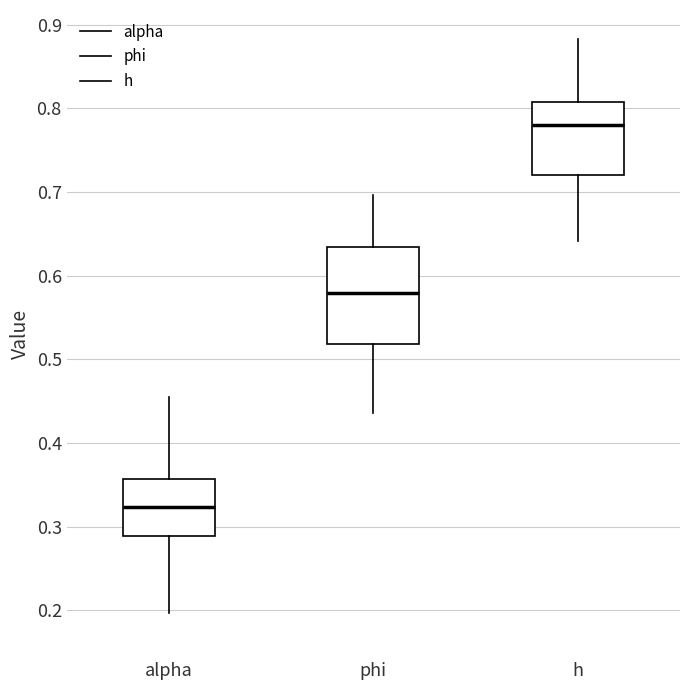

Where is the lower edge of the box for phi on the y-axis? The values are not printed on the chart, so give them approximately, as read against the axis.

0.52